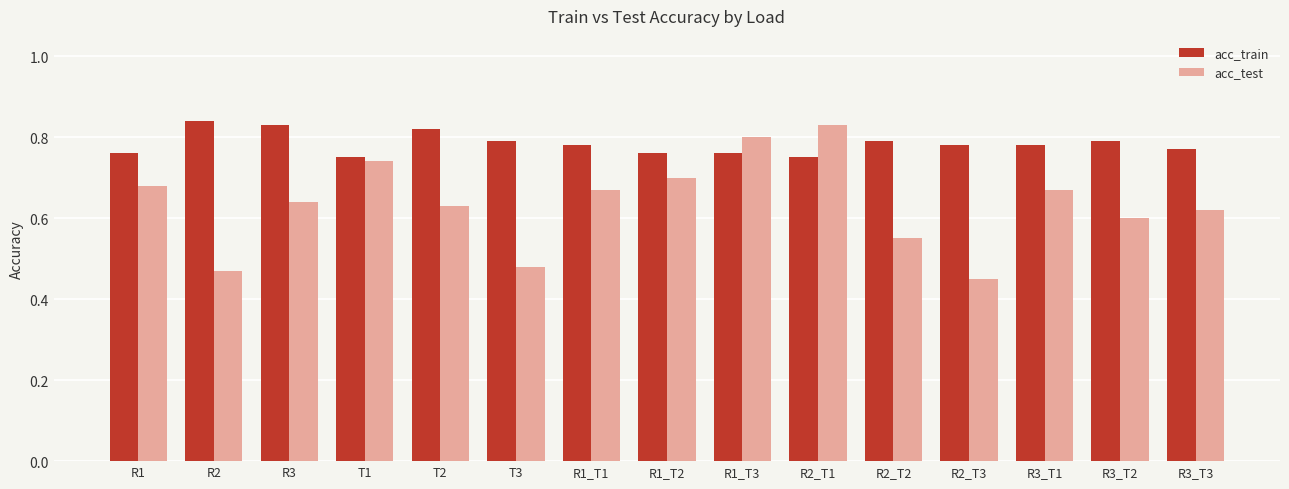

At R1_T1, list the series in order from largest to smallest.

acc_train, acc_test